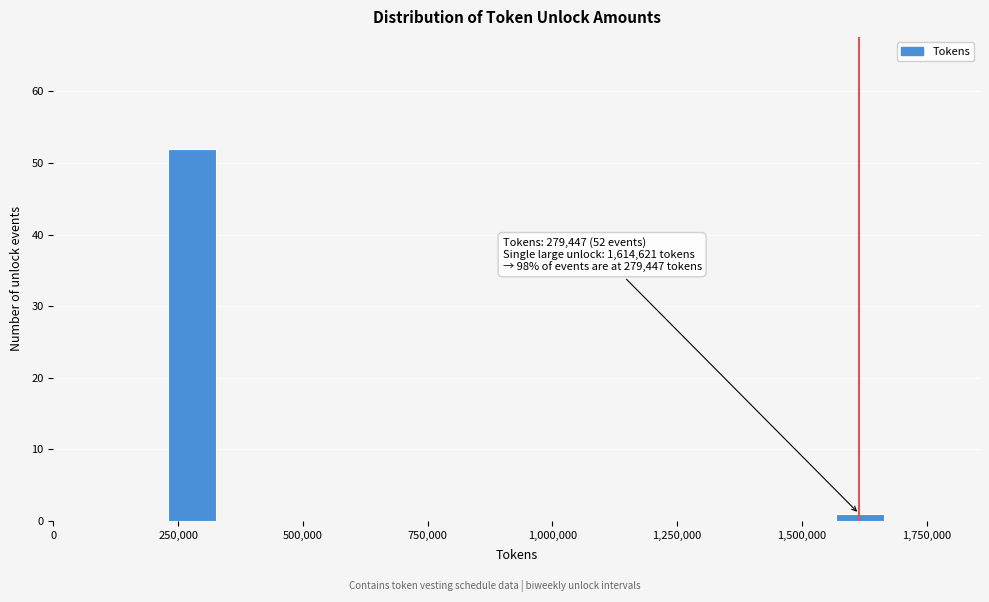

Around what value on the x-axis is the tallest bar? Give the approximate position of its centre, as read against the axis.

300000